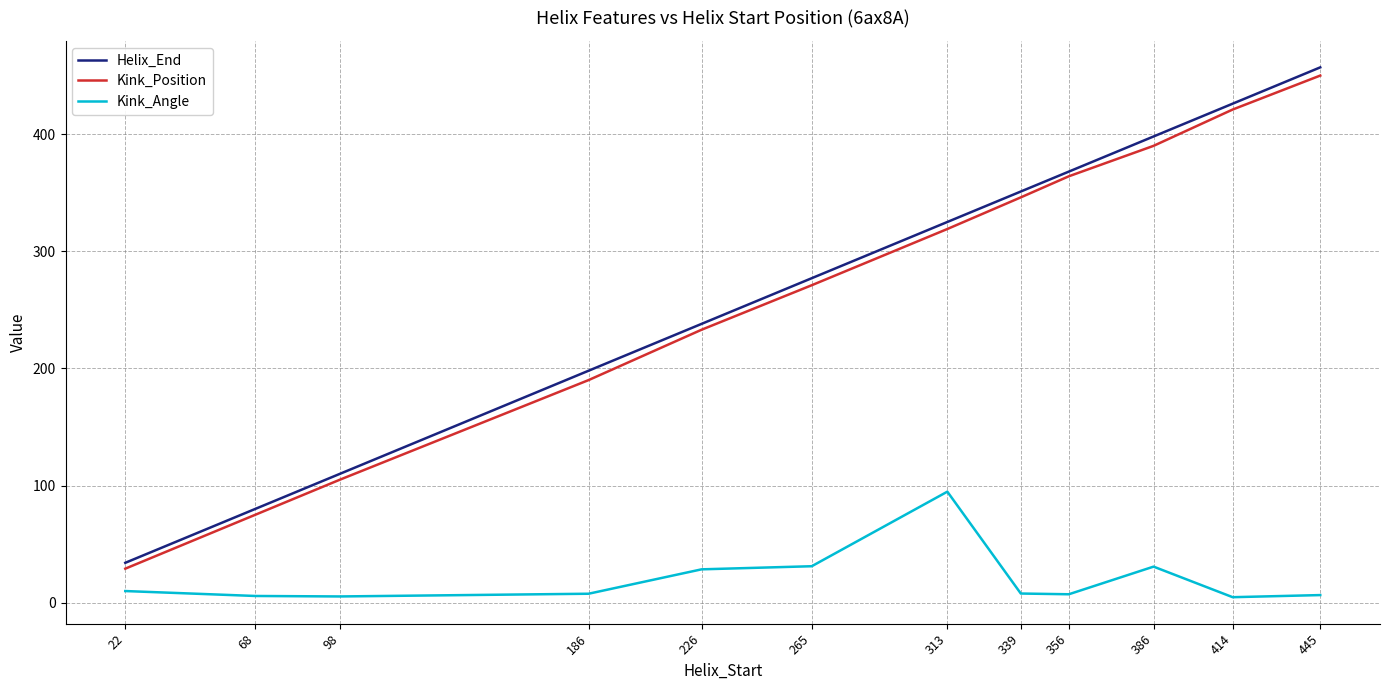

The Helix_End series shows 172.8 at 356. True or false?

False